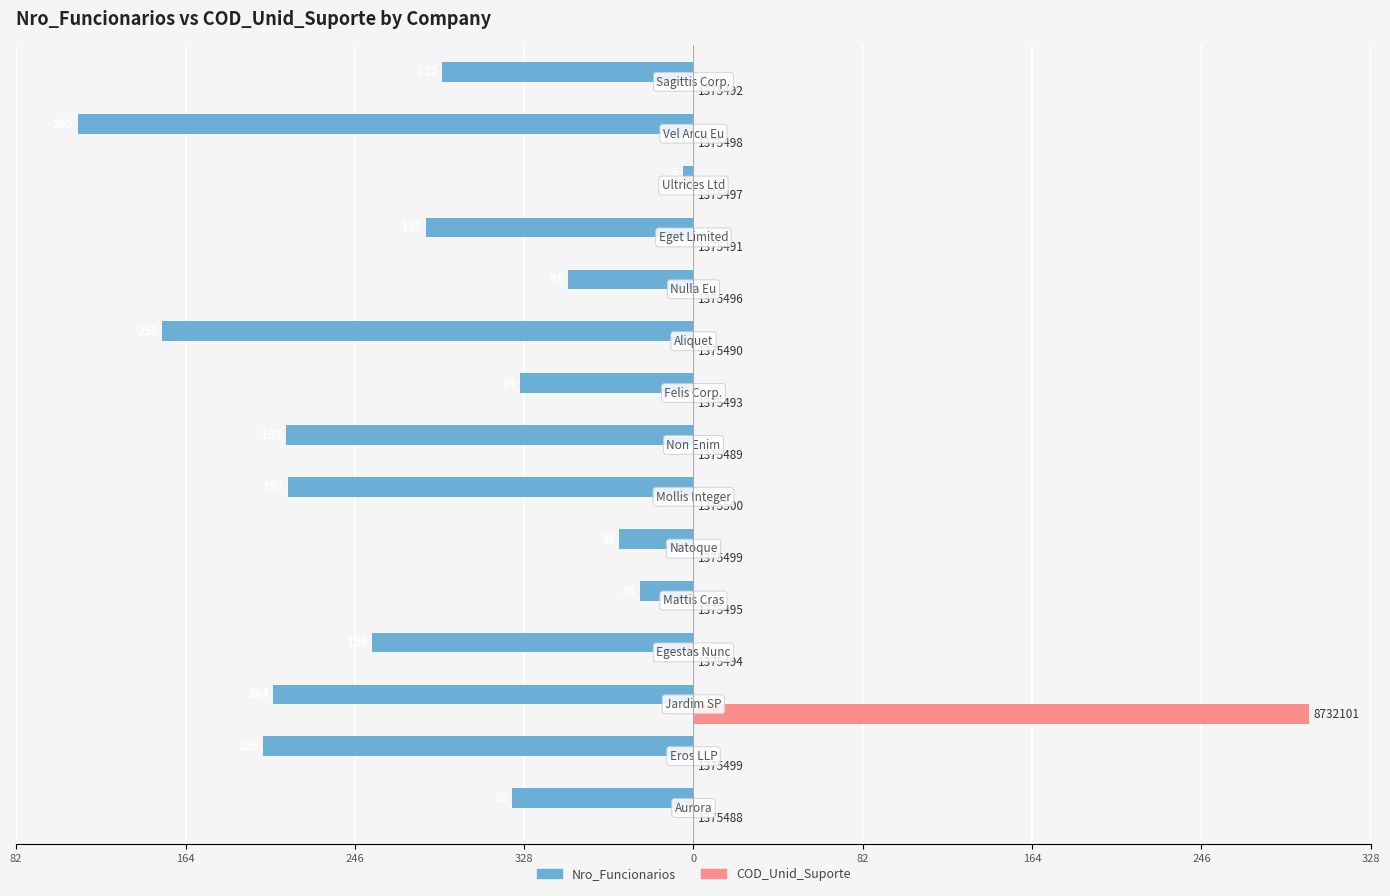

What are all the series names shown in the legend?

Nro_Funcionarios, COD_Unid_Suporte